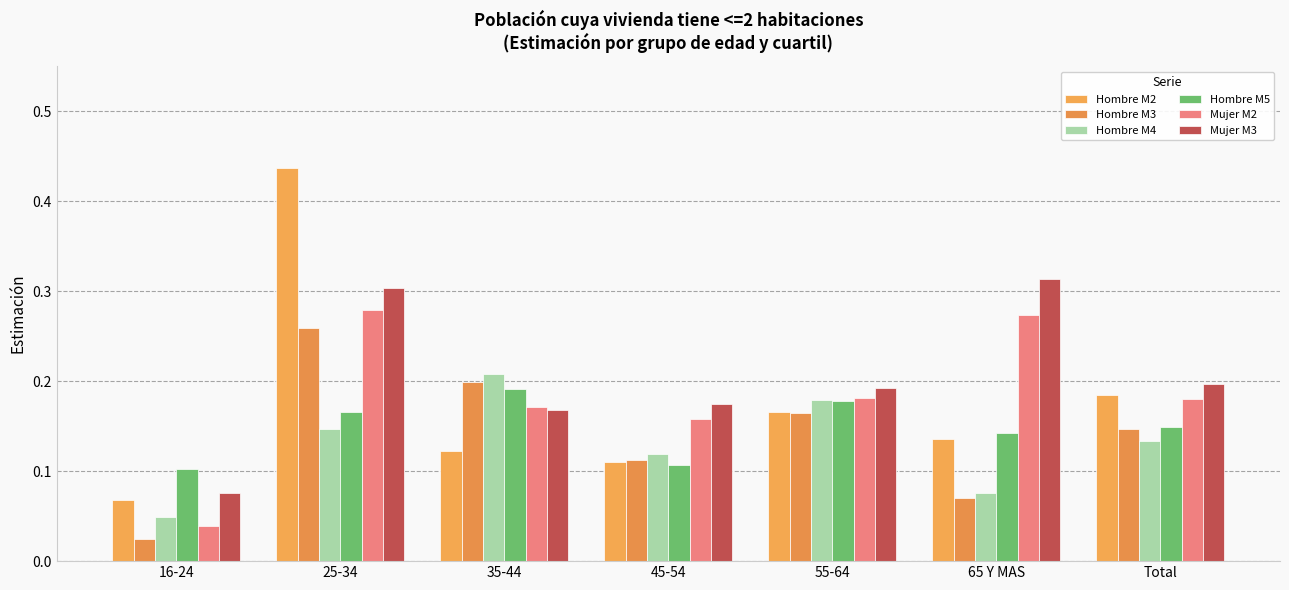

Does the chart contain any negative values?

No